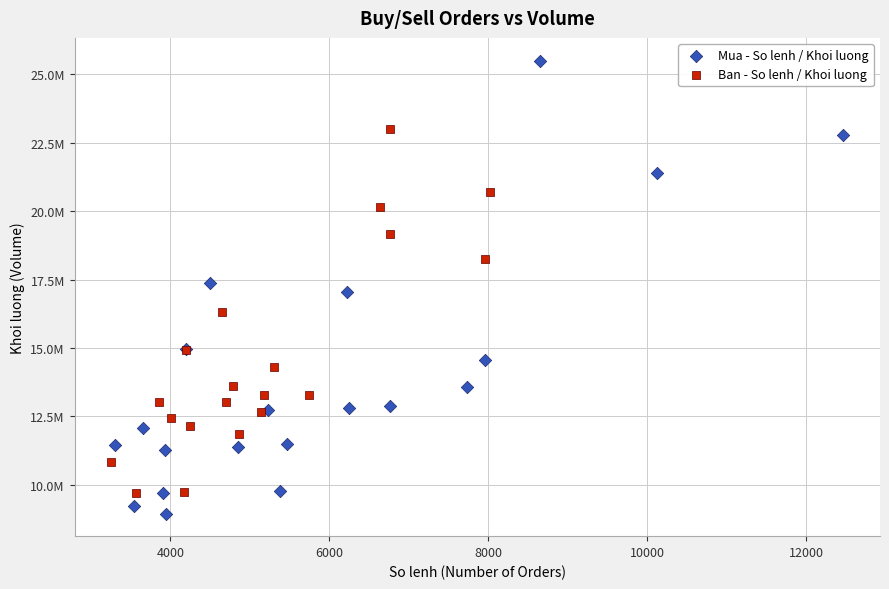

Which series contains the lowest Y value?

Mua - So lenh / Khoi luong